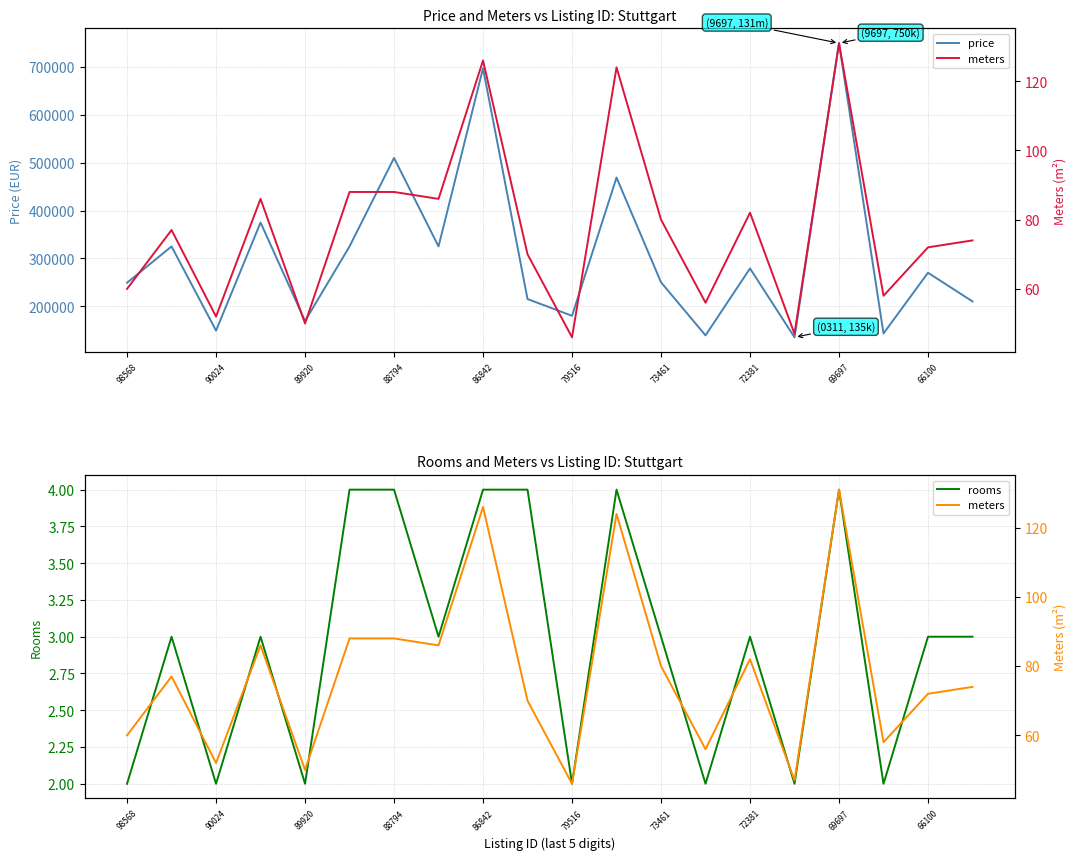

True or false: price has a value of 250000 at 73461.

True